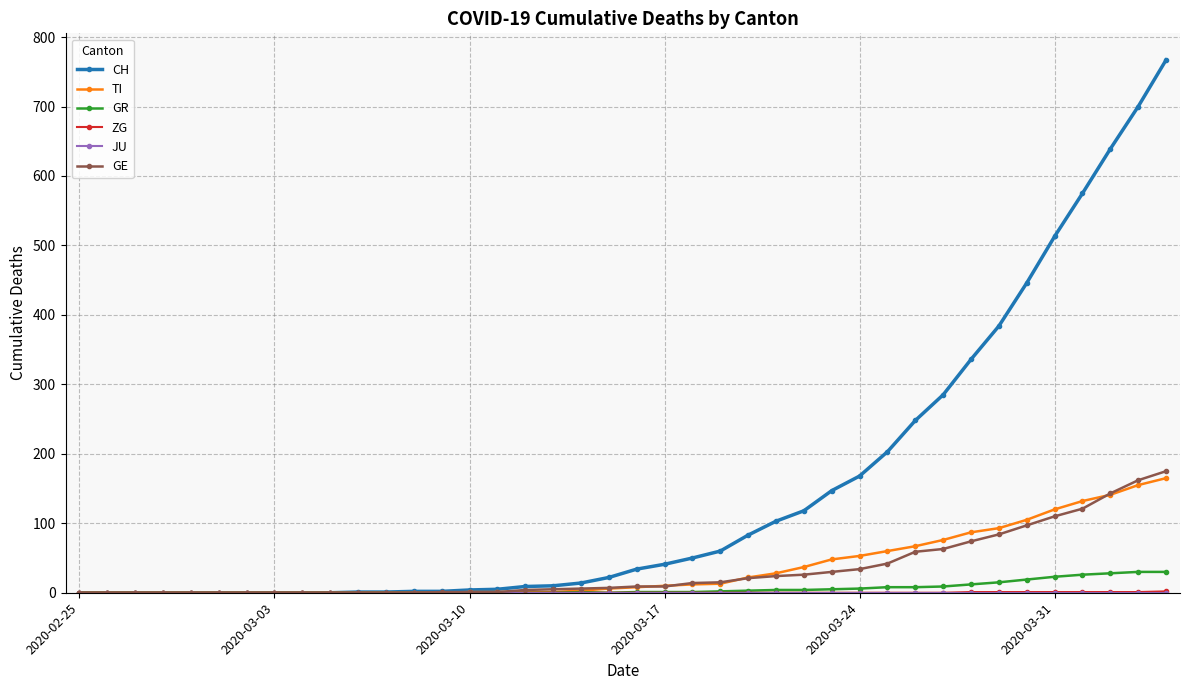

Which series has the largest total across all categories?

CH